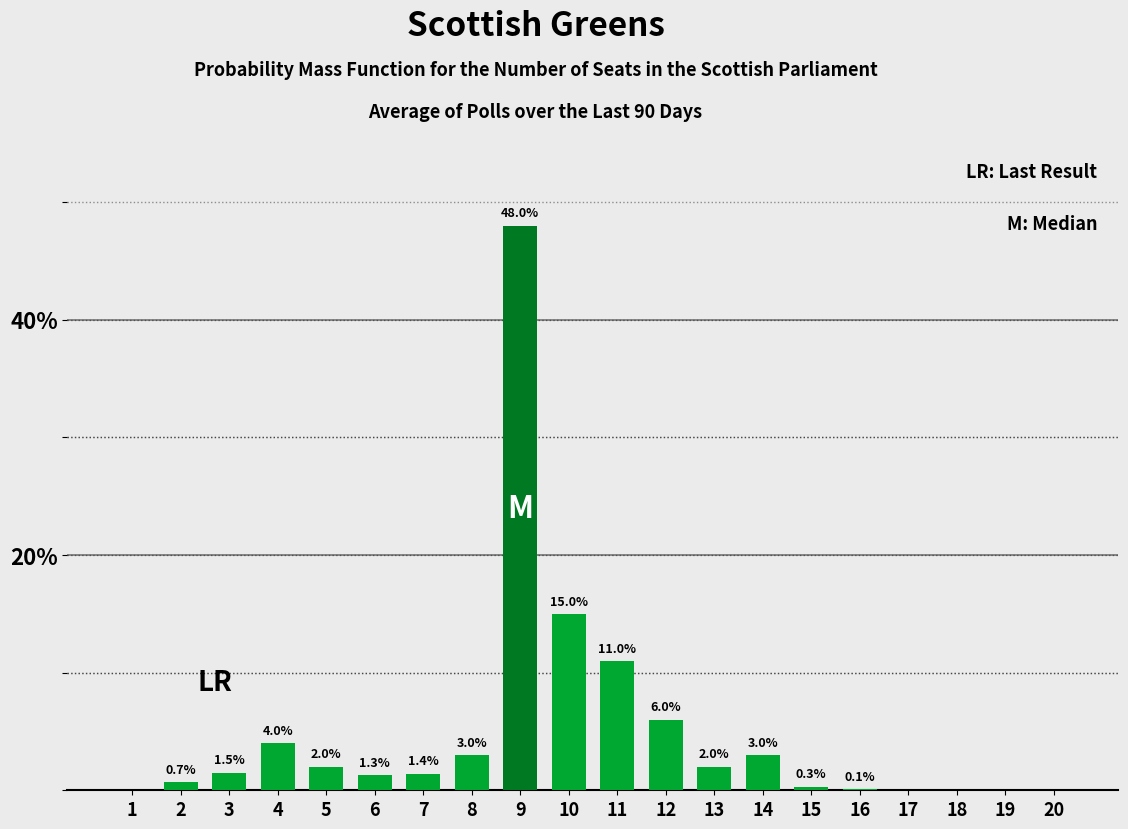

Is it true that the value at 1 is 0.0?

True